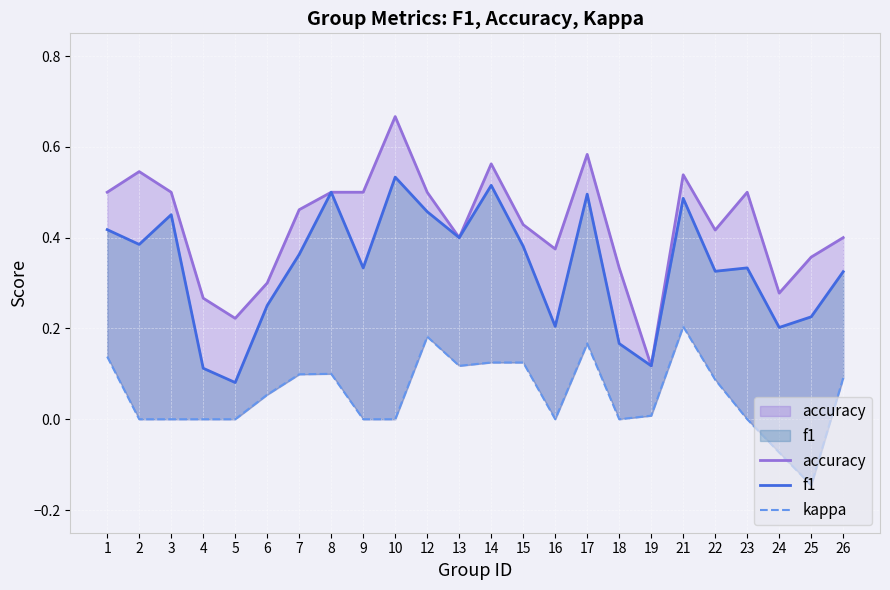

Reading left to right, list all the values displayed in this chart.

accuracy: 1=0.5	2=0.5	3=0.5	4=0.3	5=0.2	6=0.3	7=0.5	8=0.5	9=0.5	10=0.7	12=0.5	13=0.4	14=0.6	15=0.4	16=0.4	17=0.6	18=0.3	19=0.1	21=0.5	22=0.4	23=0.5	24=0.3	25=0.4	26=0.4
f1: 1=0.4	2=0.4	3=0.5	4=0.1	5=0.1	6=0.3	7=0.4	8=0.5	9=0.3	10=0.5	12=0.5	13=0.4	14=0.5	15=0.4	16=0.2	17=0.5	18=0.2	19=0.1	21=0.5	22=0.3	23=0.3	24=0.2	25=0.2	26=0.3
kappa: 1=0.1	2=0.0	3=0.0	4=0.0	5=0.0	6=0.1	7=0.1	8=0.1	9=0.0	10=0.0	12=0.2	13=0.1	14=0.1	15=0.1	16=0.0	17=0.2	18=0.0	19=0.0	21=0.2	22=0.1	23=0.0	24=-0.1	25=-0.1	26=0.1